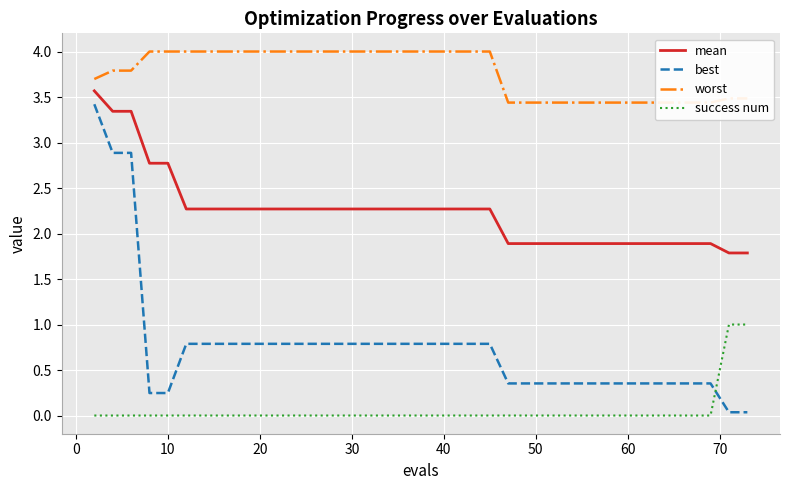

True or false: best and mean cross at least once.

False